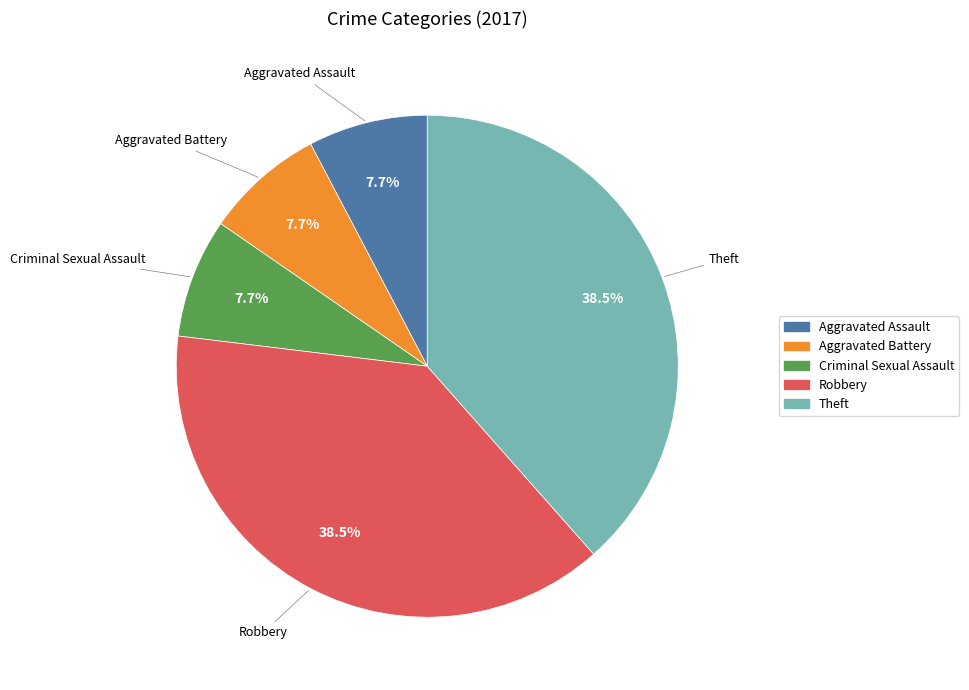

What percentage is the Aggravated Assault slice, to the nearest percent?

8%